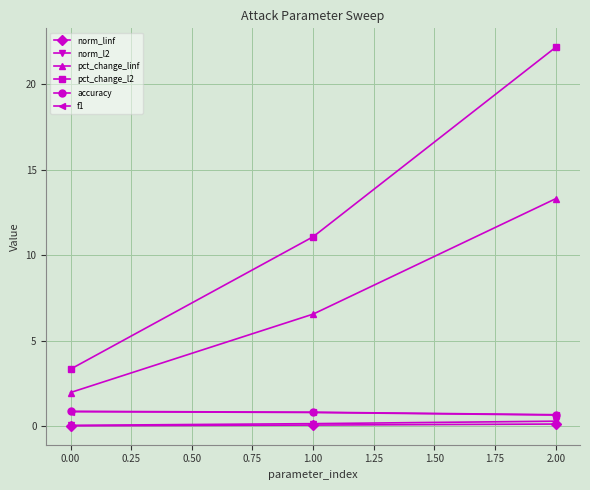

Is the value of pct_change_linf at 0.00 greater than the value of pct_change_l2 at 1.00?

No